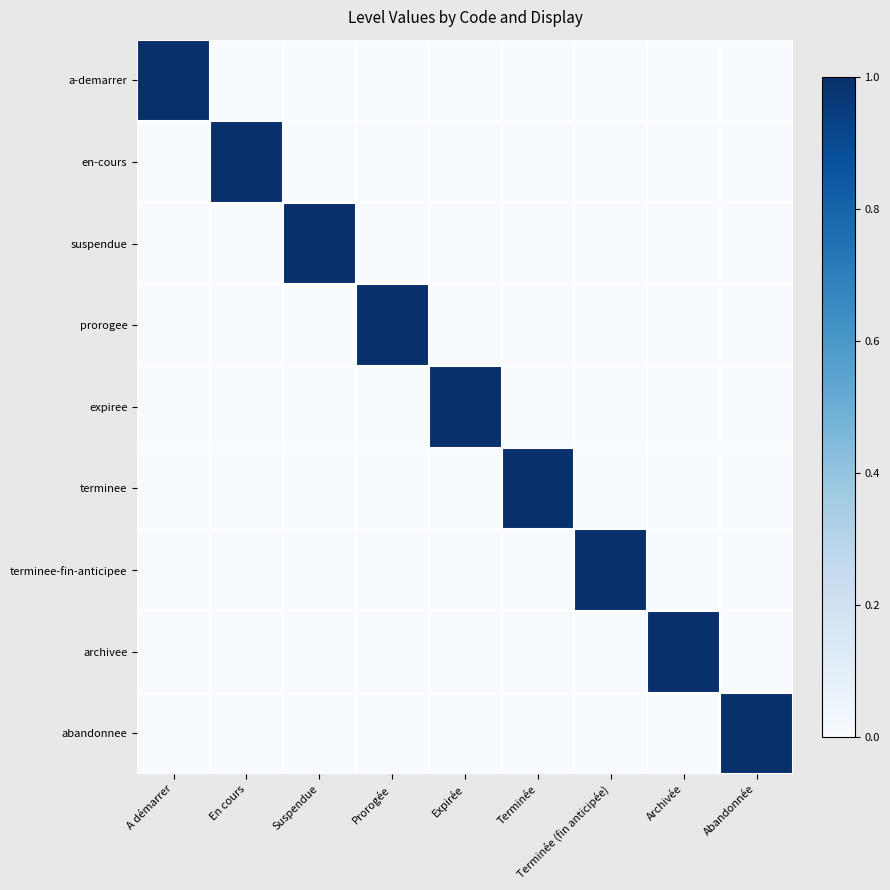

Reading left to right, what are all the values shown in this chart?

a-demarrer: A démarrer=1	En cours=0	Suspendue=0	Prorogée=0	Expirée=0	Terminée=0	Terminée (fin anticipée)=0	Archivée=0	Abandonnée=0
en-cours: A démarrer=0	En cours=1	Suspendue=0	Prorogée=0	Expirée=0	Terminée=0	Terminée (fin anticipée)=0	Archivée=0	Abandonnée=0
suspendue: A démarrer=0	En cours=0	Suspendue=1	Prorogée=0	Expirée=0	Terminée=0	Terminée (fin anticipée)=0	Archivée=0	Abandonnée=0
prorogee: A démarrer=0	En cours=0	Suspendue=0	Prorogée=1	Expirée=0	Terminée=0	Terminée (fin anticipée)=0	Archivée=0	Abandonnée=0
expiree: A démarrer=0	En cours=0	Suspendue=0	Prorogée=0	Expirée=1	Terminée=0	Terminée (fin anticipée)=0	Archivée=0	Abandonnée=0
terminee: A démarrer=0	En cours=0	Suspendue=0	Prorogée=0	Expirée=0	Terminée=1	Terminée (fin anticipée)=0	Archivée=0	Abandonnée=0
terminee-fin-anticipee: A démarrer=0	En cours=0	Suspendue=0	Prorogée=0	Expirée=0	Terminée=0	Terminée (fin anticipée)=1	Archivée=0	Abandonnée=0
archivee: A démarrer=0	En cours=0	Suspendue=0	Prorogée=0	Expirée=0	Terminée=0	Terminée (fin anticipée)=0	Archivée=1	Abandonnée=0
abandonnee: A démarrer=0	En cours=0	Suspendue=0	Prorogée=0	Expirée=0	Terminée=0	Terminée (fin anticipée)=0	Archivée=0	Abandonnée=1